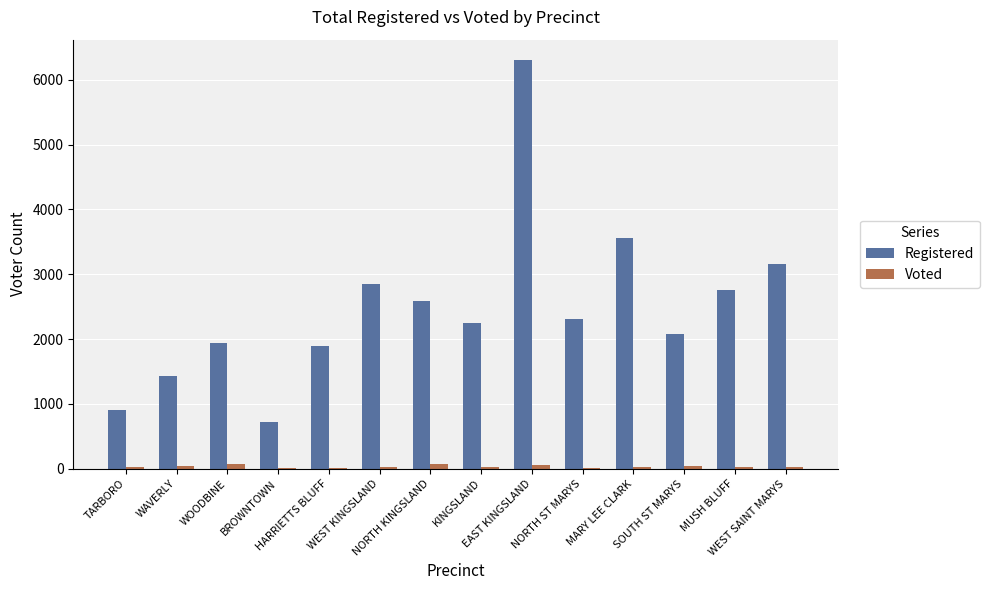

How many categories are shown in the chart?

14